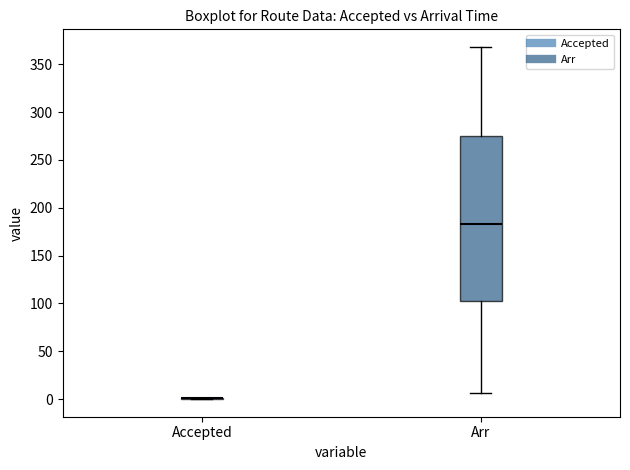

Reading left to right, transcribe this box plot: for each box, give where its median line is, the range the box spans, and where its two whiskers end, as read against the y-axis. The values are not printed on the chart, so give them approximately, as read against the axis.

Accepted: box collapsed to a line at 0, whiskers 0 to 0
Arr: median 185, box 105 to 275, whiskers 5 to 370